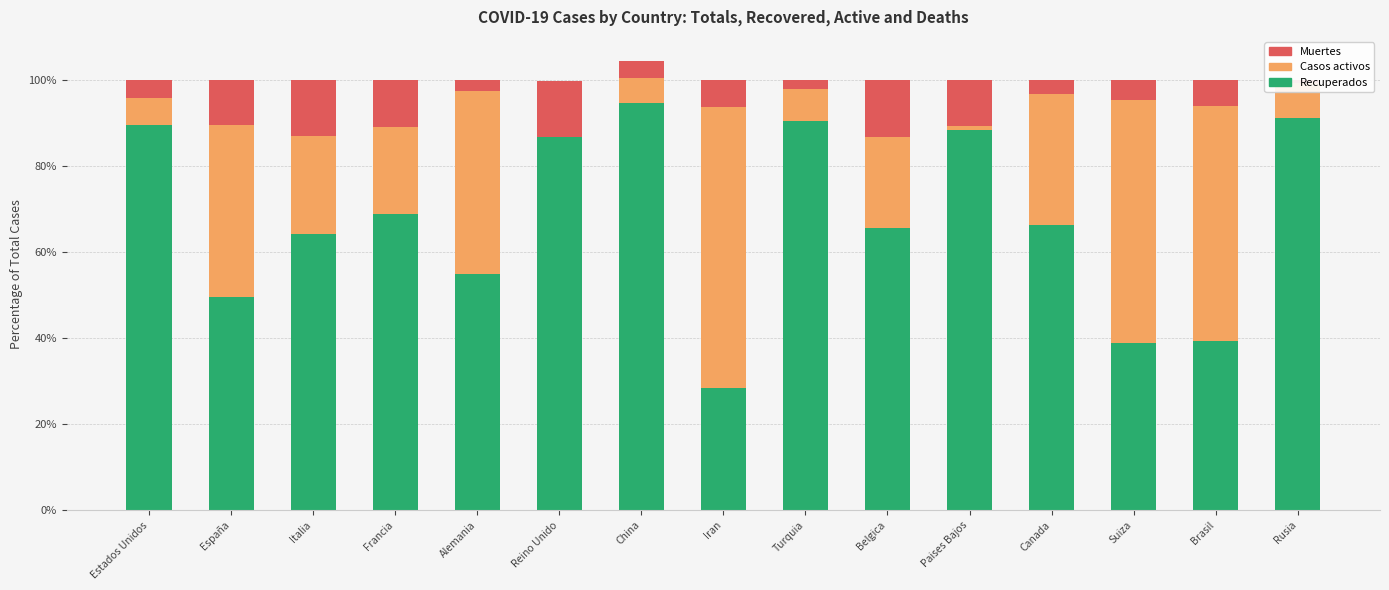

The value of Muertes at Brasil is 1.6. True or false?

False